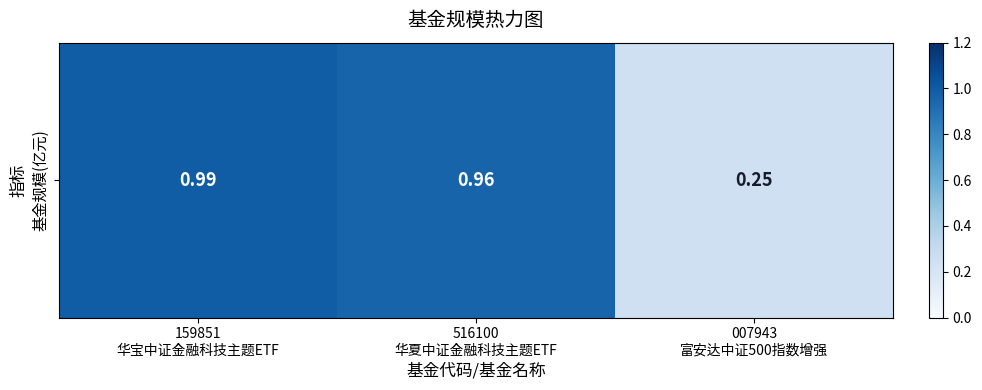

Which label corresponds to the smallest value in the chart?

007943
富安达中证500指数增强